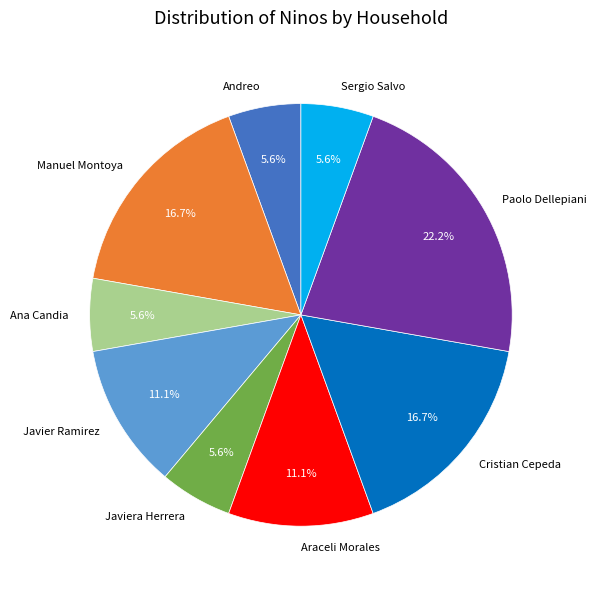

Is it true that Paolo Dellepiani is 9% of the pie?

False